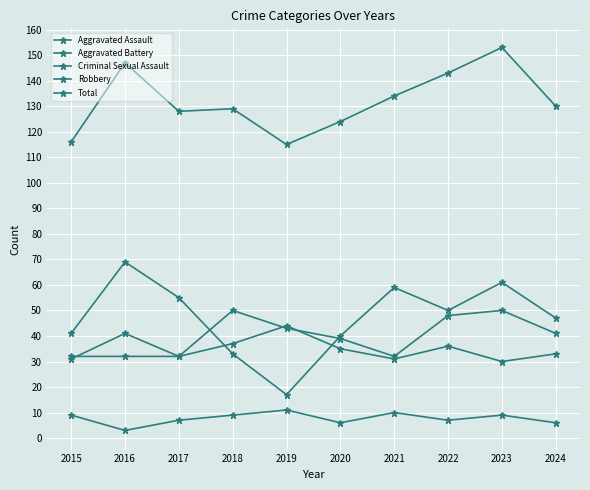

How many data points in Criminal Sexual Assault are less than 9?

5